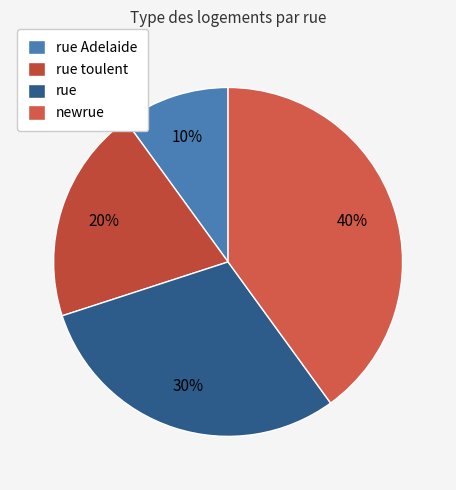

Which has a higher value, rue Adelaide or rue toulent?

rue toulent